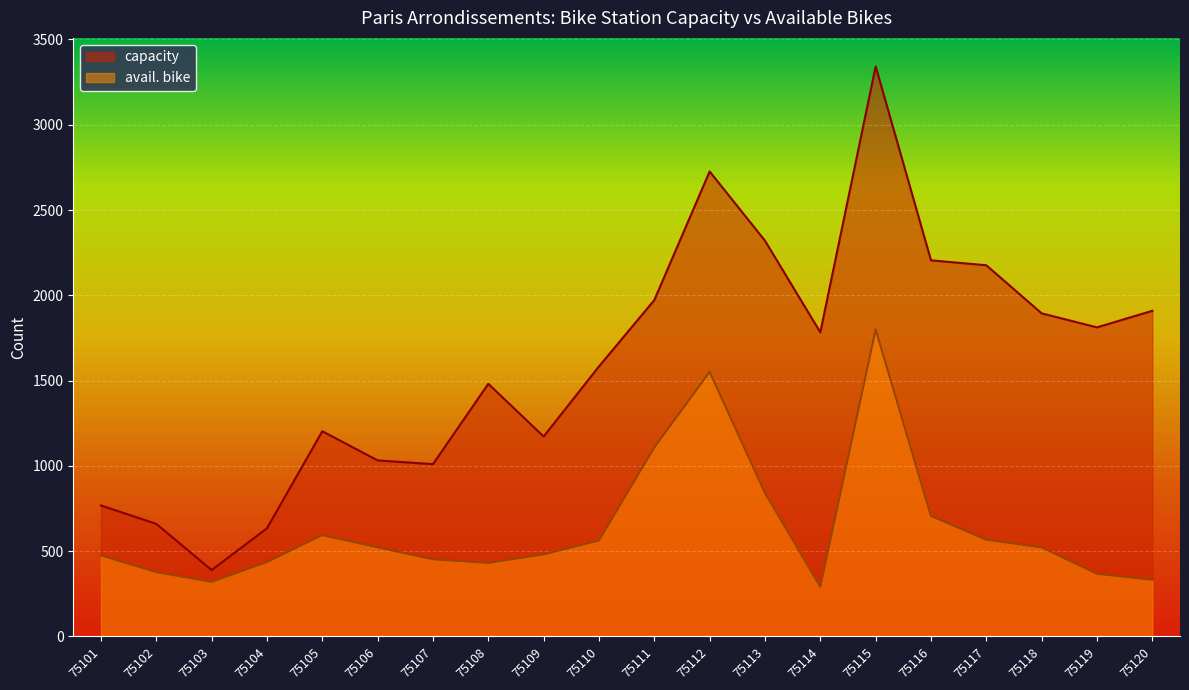

What is the sum of the capacity values at 75110 and 75106?

2615